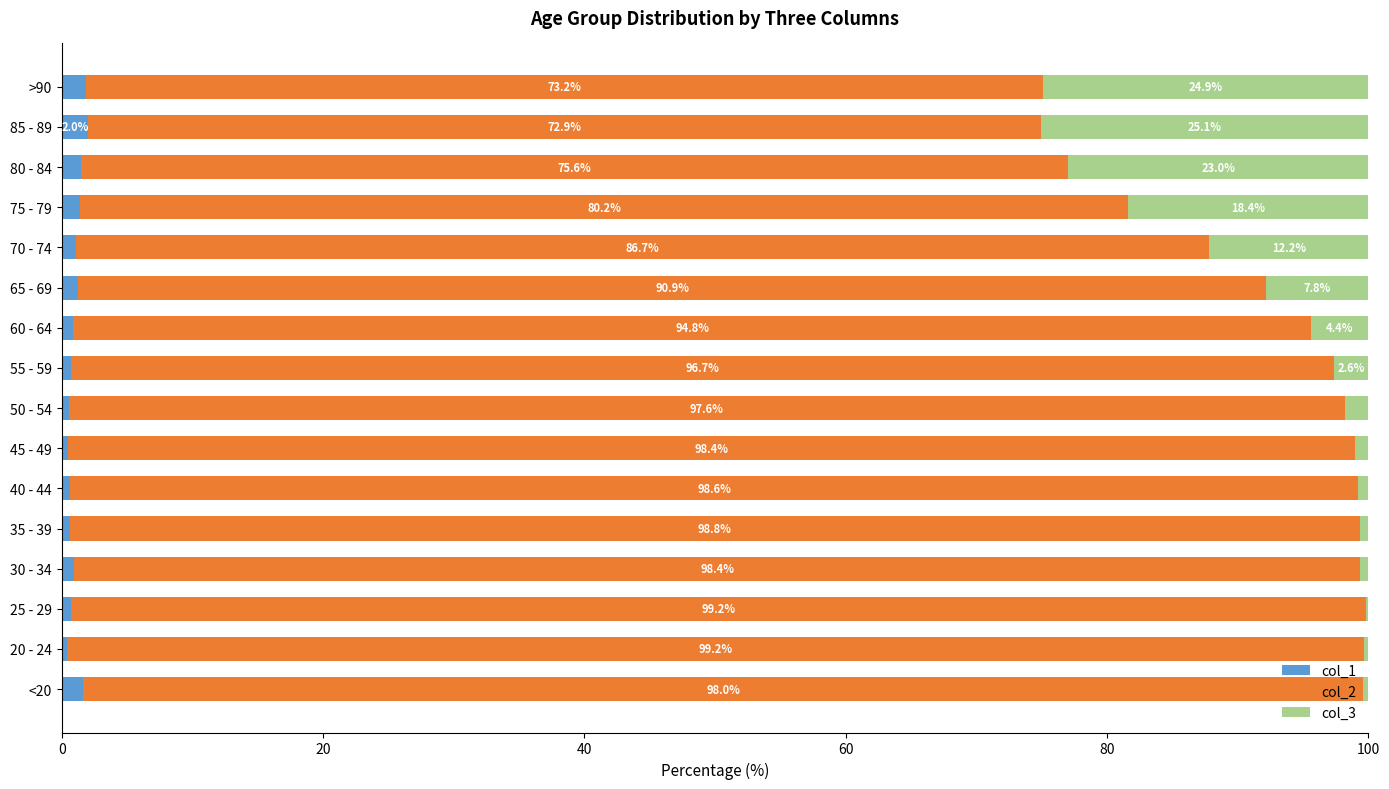

At which label is col_1 closest to 1?

30 - 34